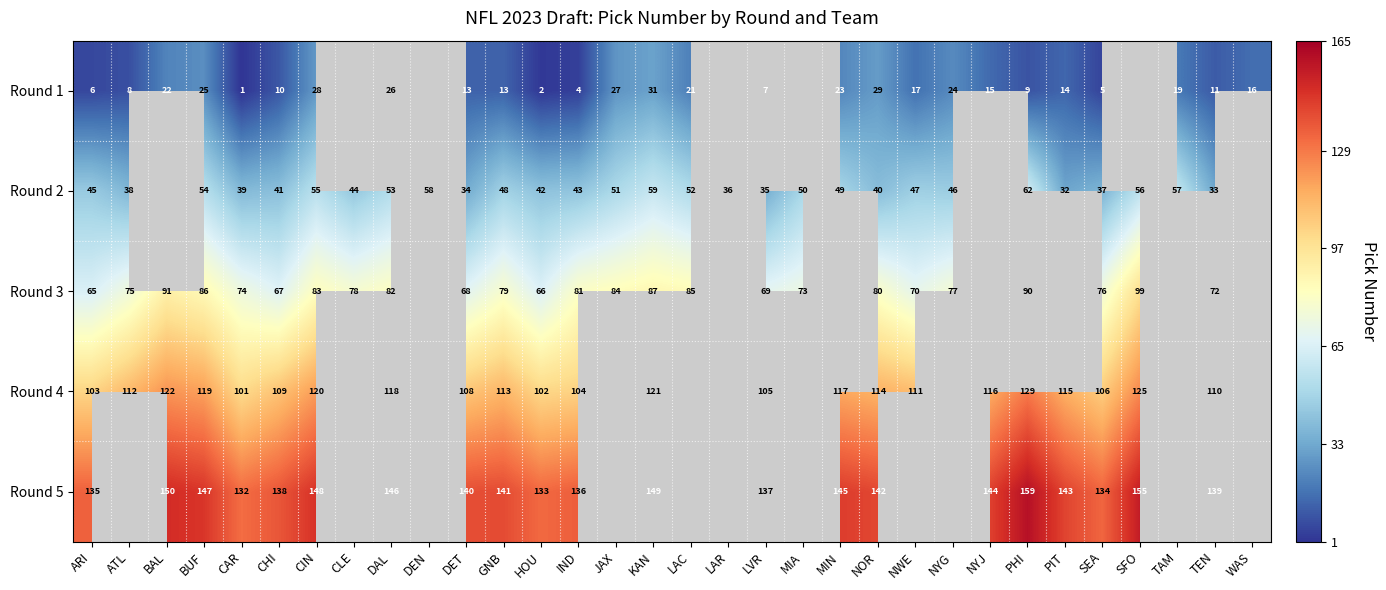

Rank the series at IND from lowest to highest value.

Round 1, Round 2, Round 3, Round 4, Round 5